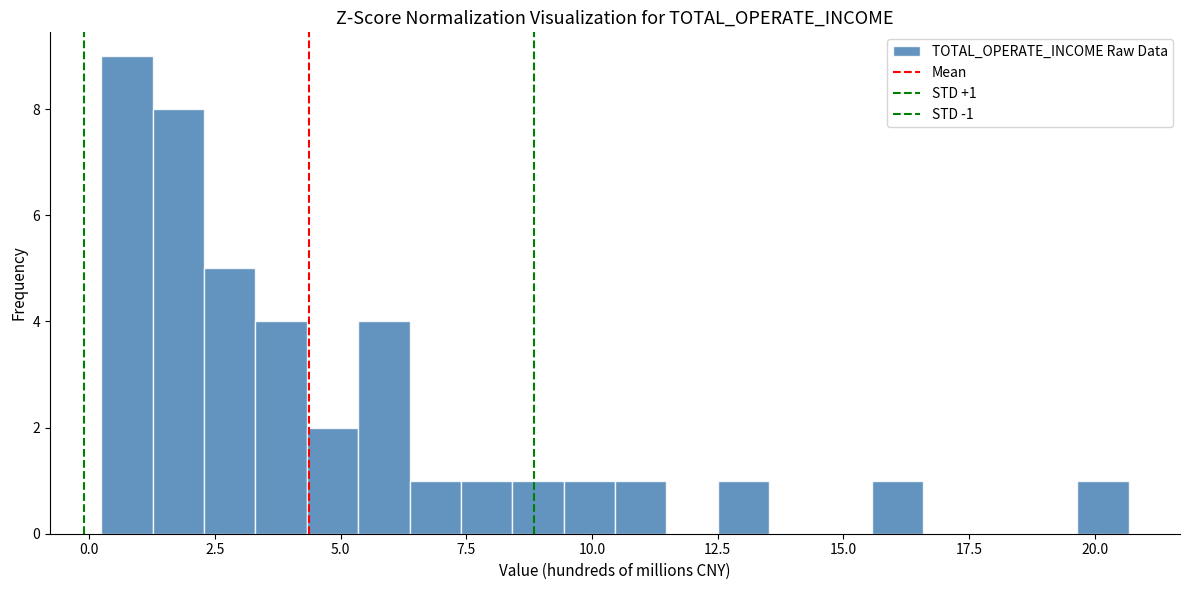

Read against the x-axis, roughly where is the centre of the tallest bar?

1.0